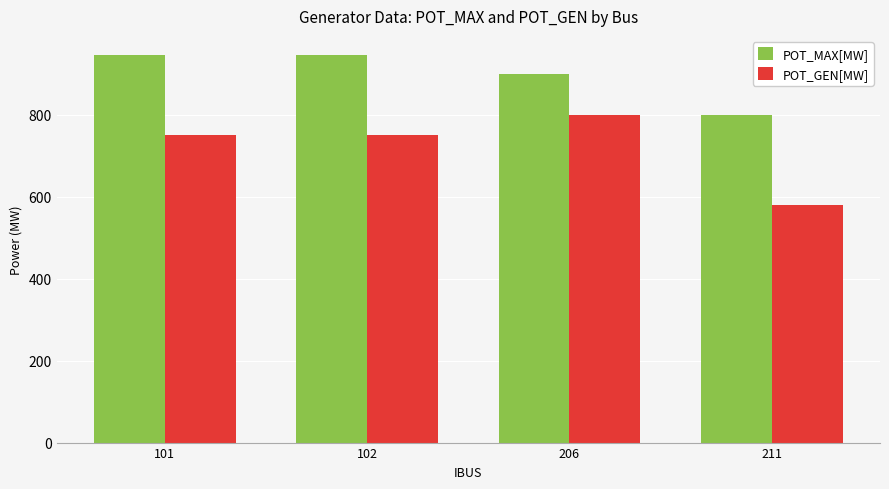

Which category has the lowest value in the POT_MAX[MW] series?

211